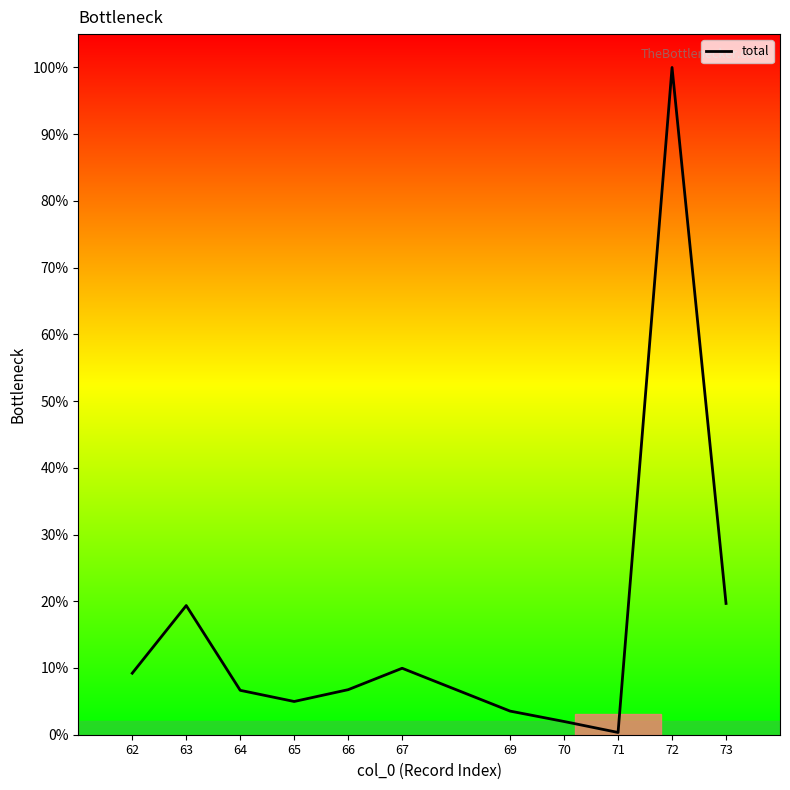

Does the chart display data point markers on the line(s)?

No